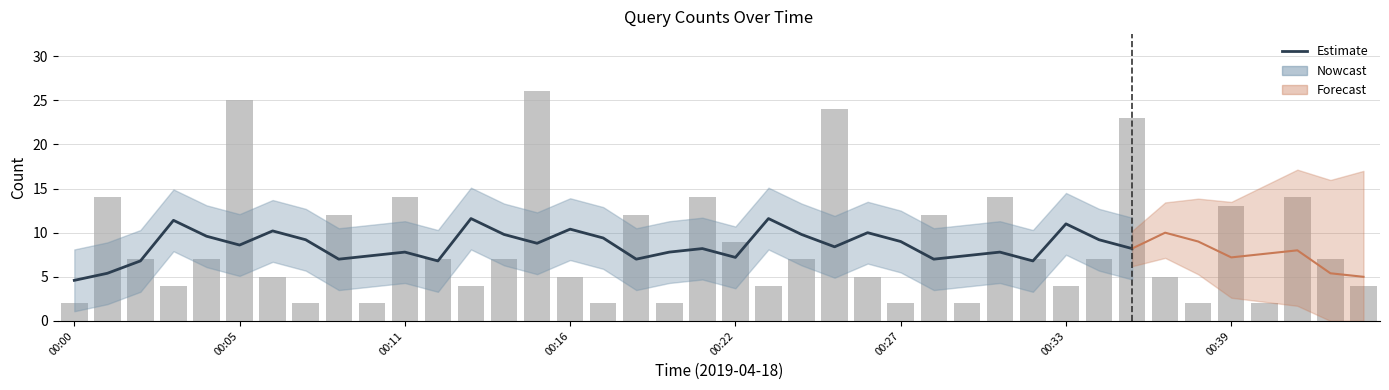

Is it true that the value at 00:14 is 1?

False